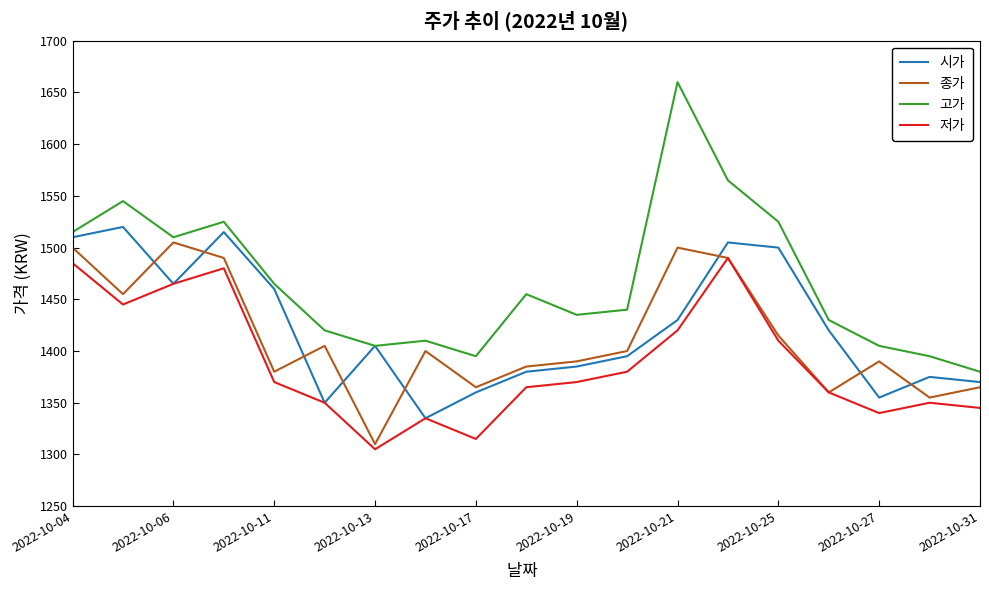

Which series has the largest total across all categories?

고가